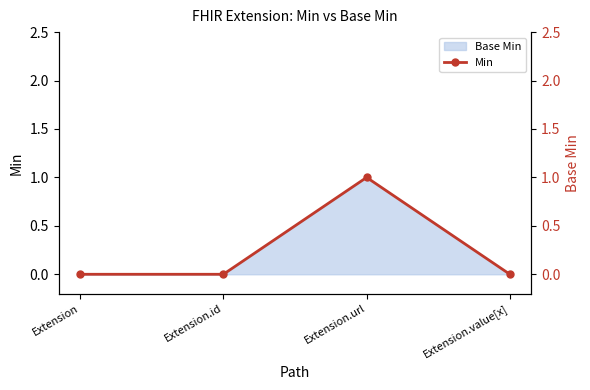

Does the chart have visible grid lines?

No